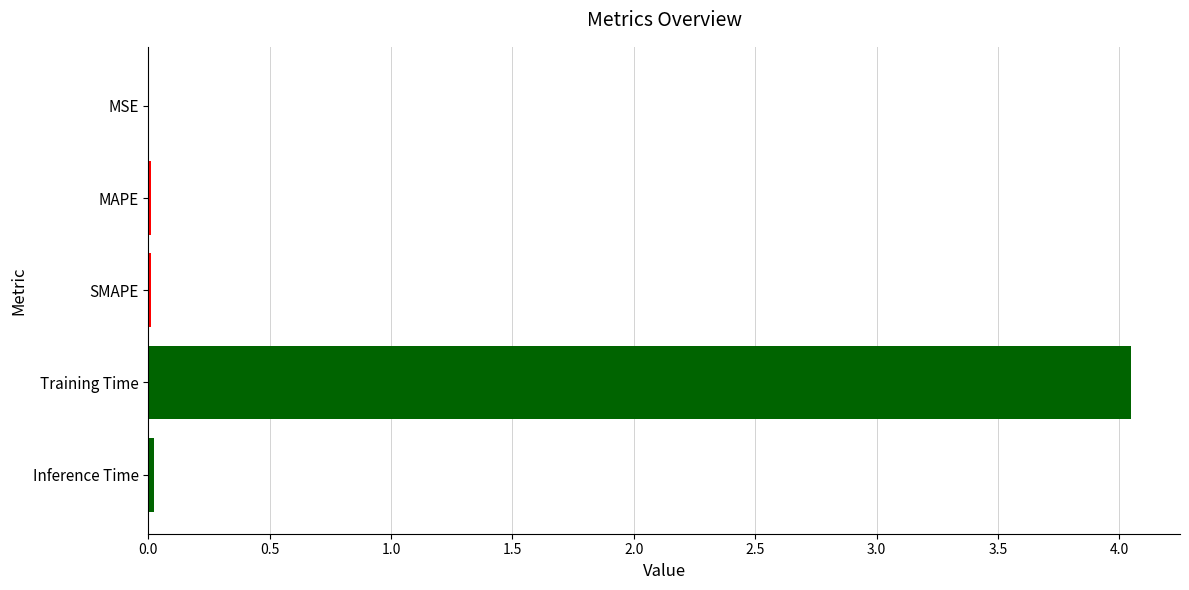

What is the sum of all values?

4.1